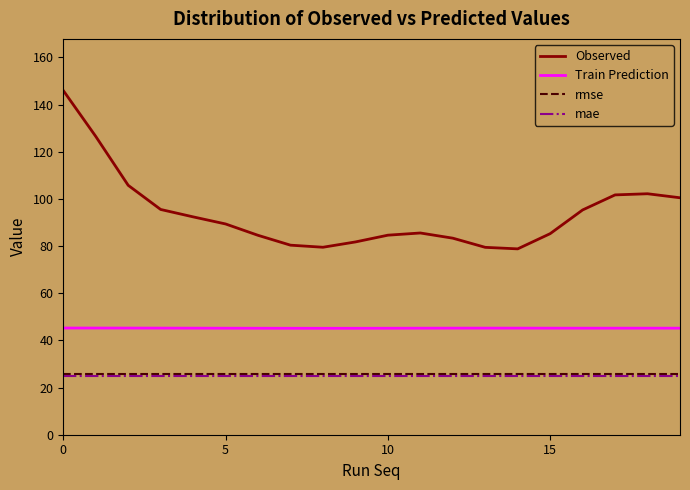

Which series has the largest total across all categories?

Observed